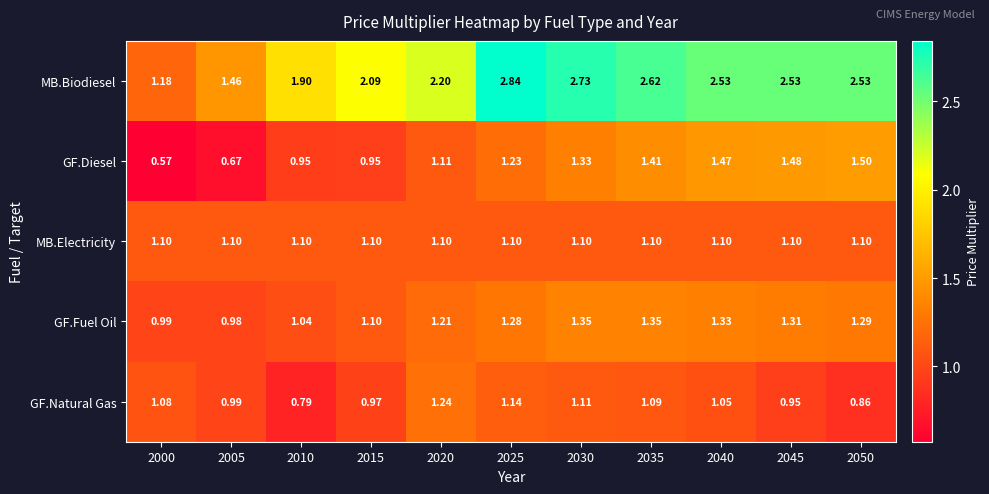

Rank the series at 2040 from highest to lowest value.

MB.Biodiesel, GF.Diesel, GF.Fuel Oil, MB.Electricity, GF.Natural Gas